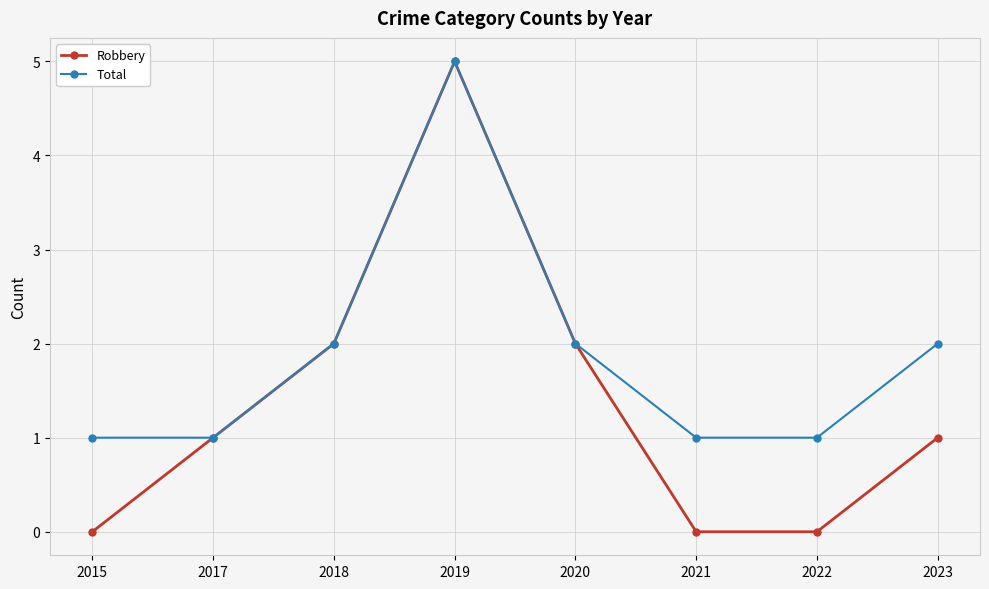

Which series has the widest spread of values?

Robbery